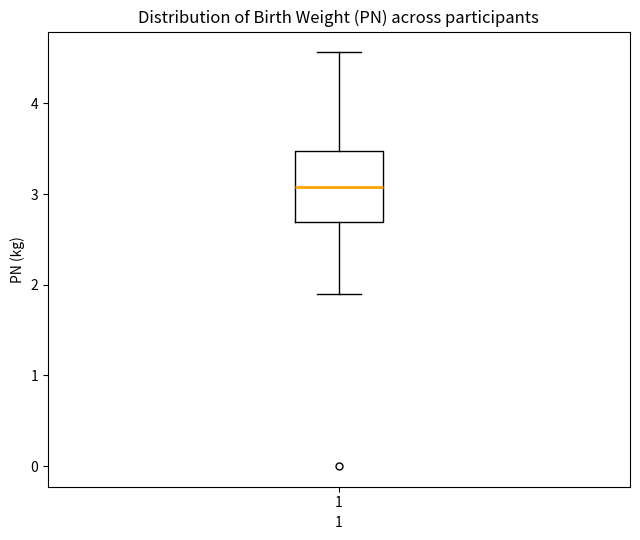

Read this box plot against the y-axis: the position of the median line, the range covered by the box, and the ends of both whiskers. The values are not printed on the chart, so give them approximately, as read against the axis.

median 3.1, box 2.7 to 3.5, whiskers 1.9 to 4.6